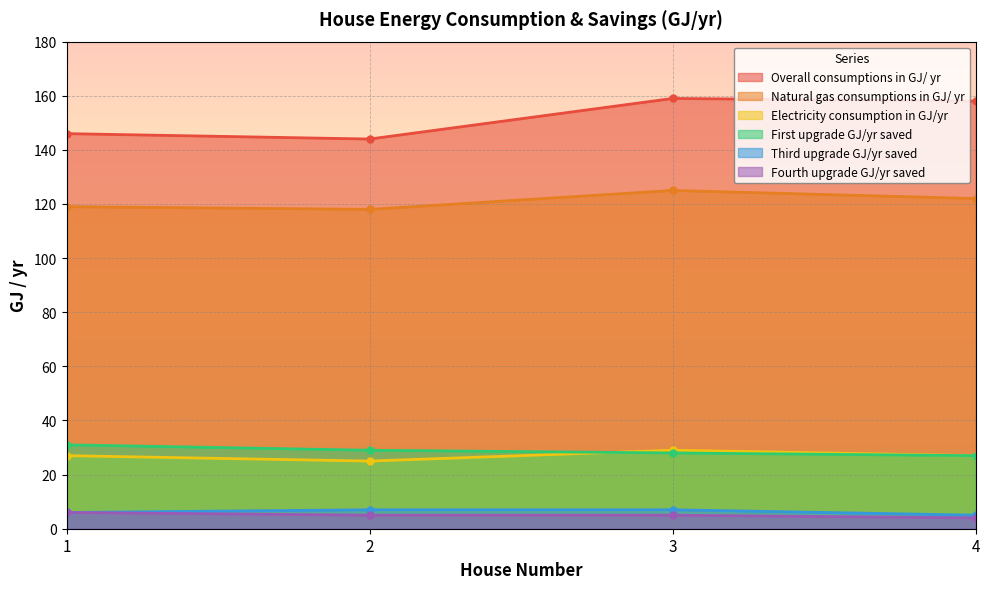

True or false: Fourth upgrade GJ/yr saved has more than 1 interior local peaks.

False